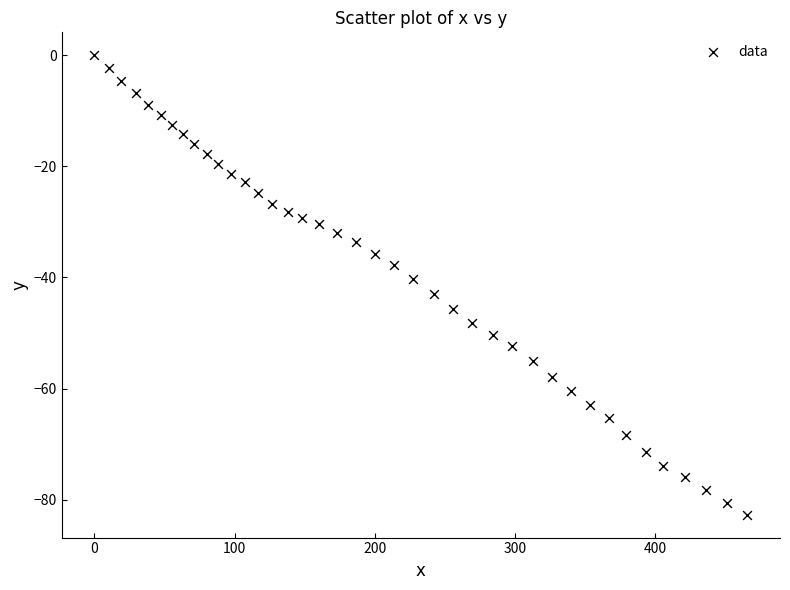

What is the range of X values (max minus min)?

465.7